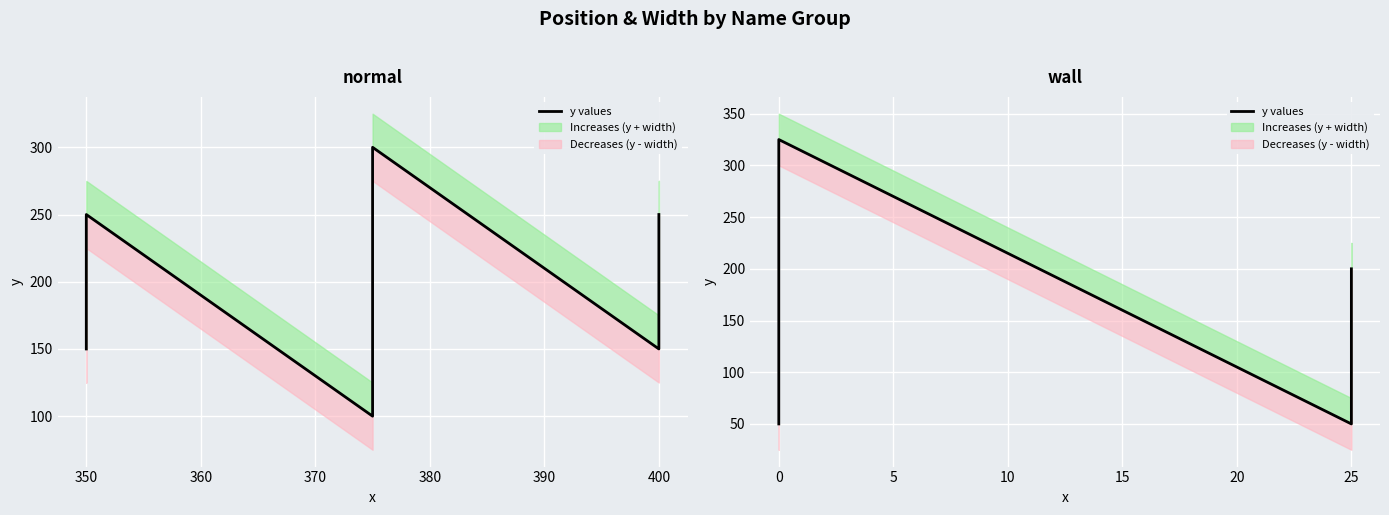

Approximately how many times larger is the value at 0 compared to 0?

1.1